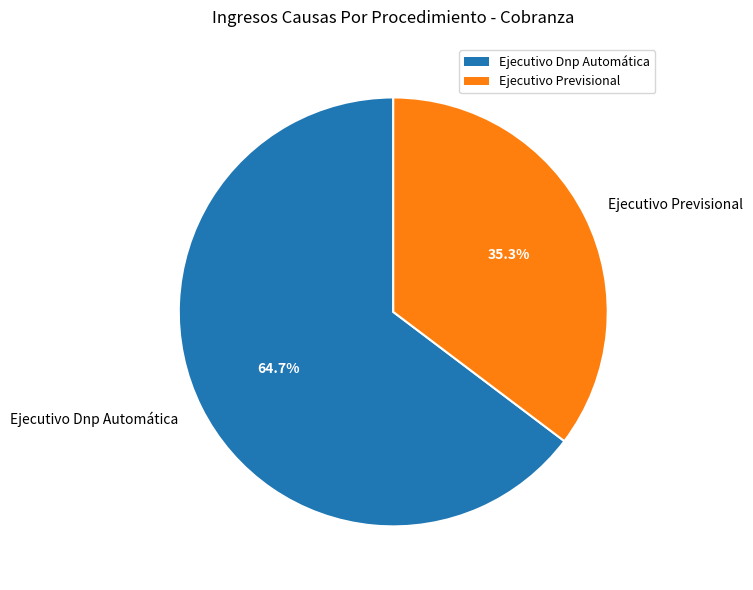

Which has a higher value, Ejecutivo Previsional or Ejecutivo Dnp Automática?

Ejecutivo Dnp Automática